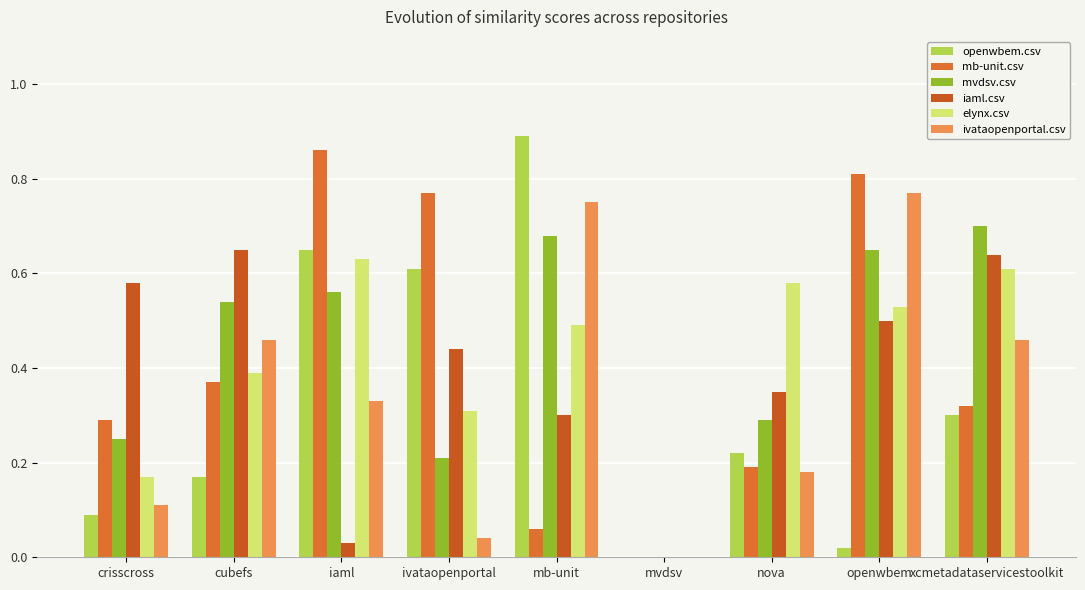

What position from the right is cubefs?

8